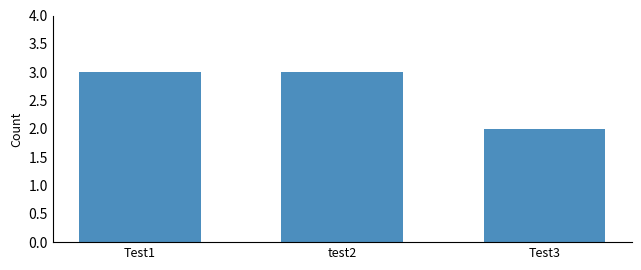

Reading left to right, transcribe all the data shown in this chart.

3	3	2